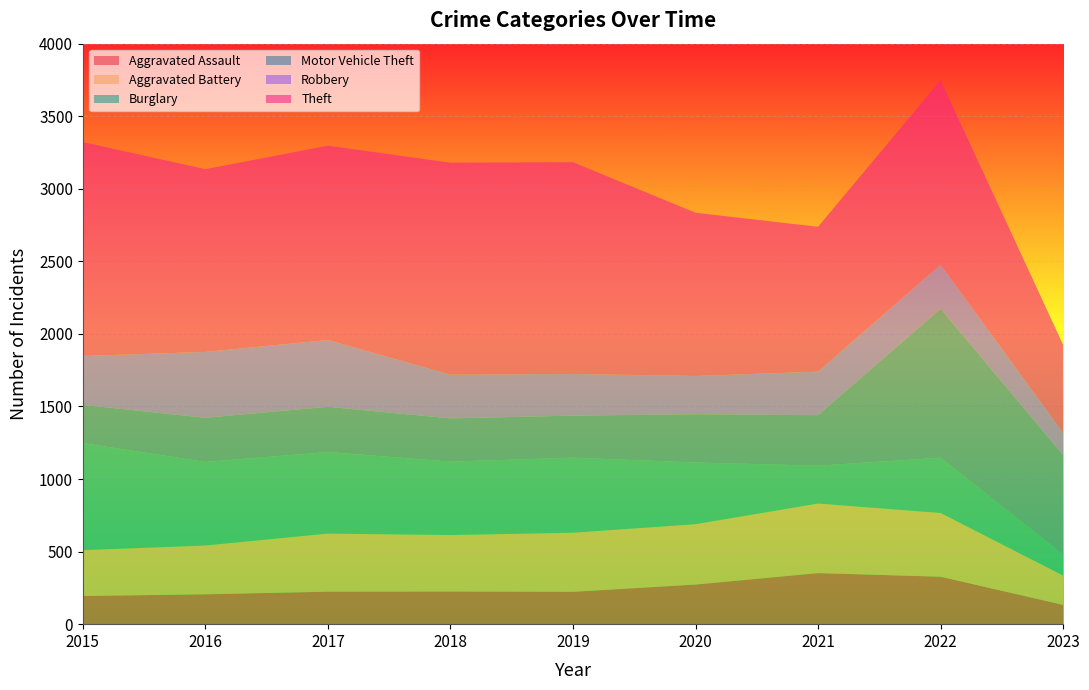

Reading left to right, list all the values displayed in this chart.

Aggravated Assault: 2015=194	2016=206	2017=224	2018=225	2019=223	2020=273	2021=352	2022=327	2023=133
Aggravated Battery: 2015=316	2016=336	2017=400	2018=389	2019=407	2020=416	2021=479	2022=439	2023=202
Burglary: 2015=738	2016=576	2017=562	2018=506	2019=517	2020=425	2021=261	2022=381	2023=144
Motor Vehicle Theft: 2015=263	2016=304	2017=312	2018=298	2019=290	2020=333	2021=348	2022=1027	2023=686
Robbery: 2015=337	2016=454	2017=460	2018=301	2019=287	2020=263	2021=300	2022=303	2023=152
Theft: 2015=1474	2016=1259	2017=1339	2018=1461	2019=1459	2020=1125	2021=998	2022=1271	2023=608